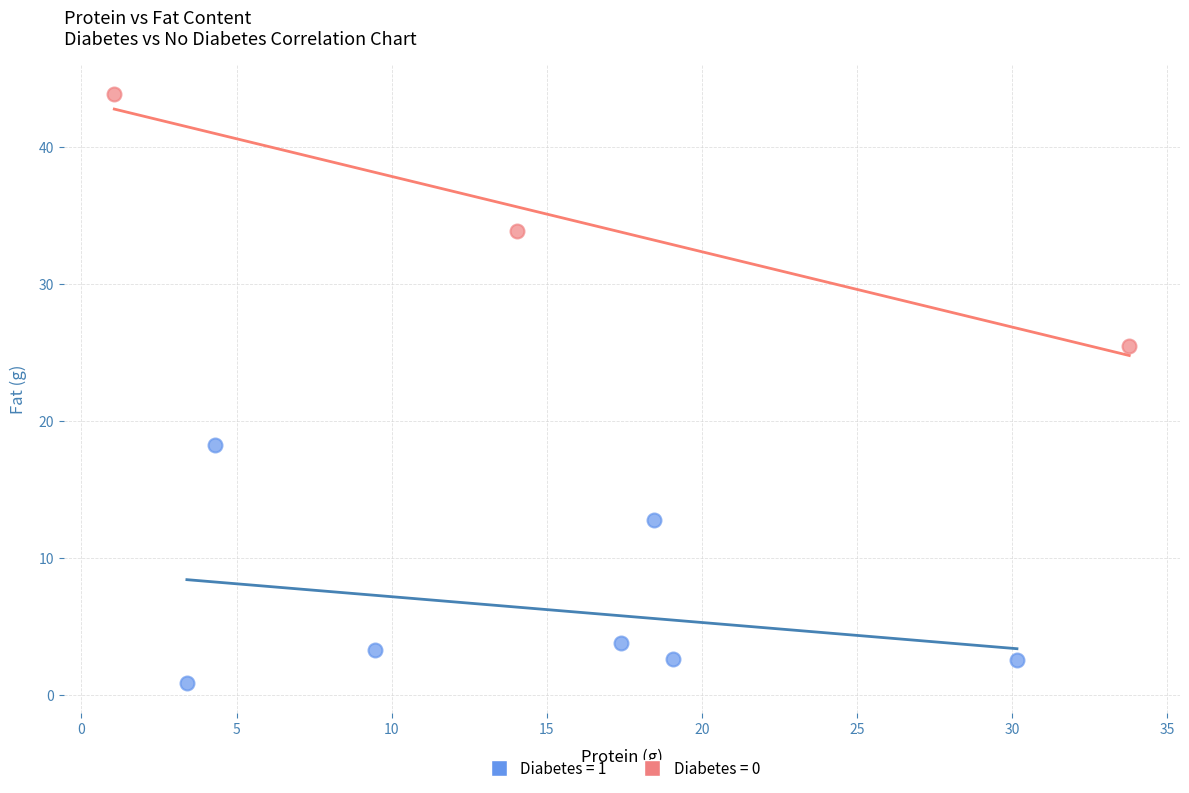

Which series contains the lowest Y value?

Diabetes = 1